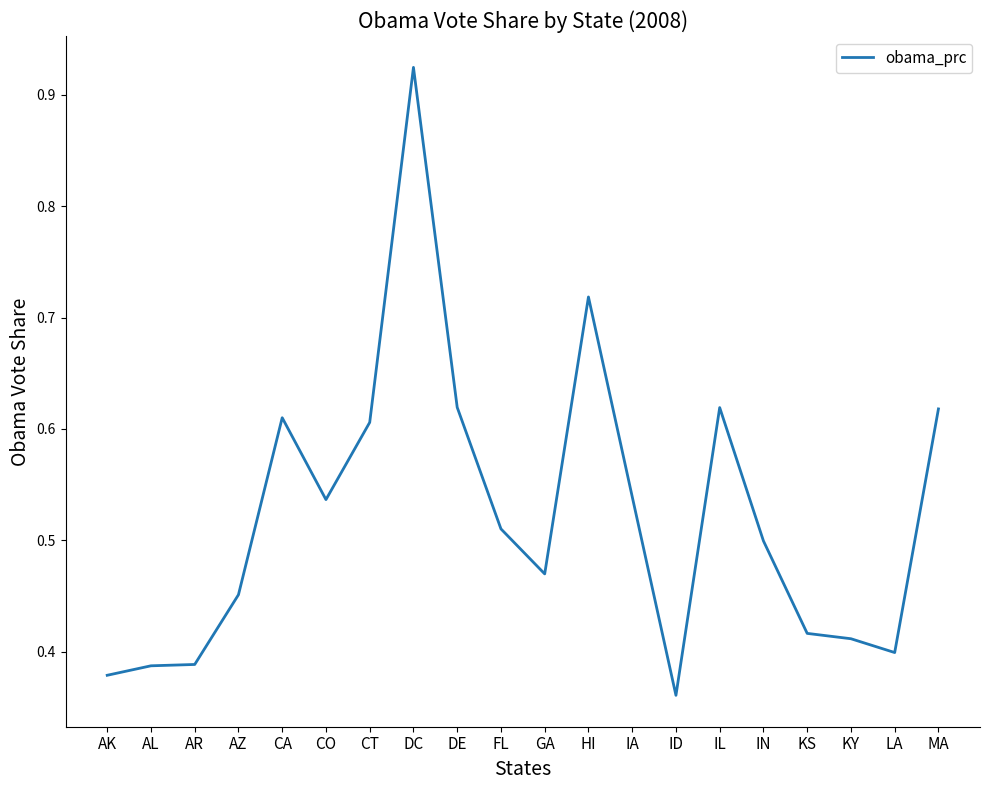

What is the change in value from AZ to IA?

+0.1